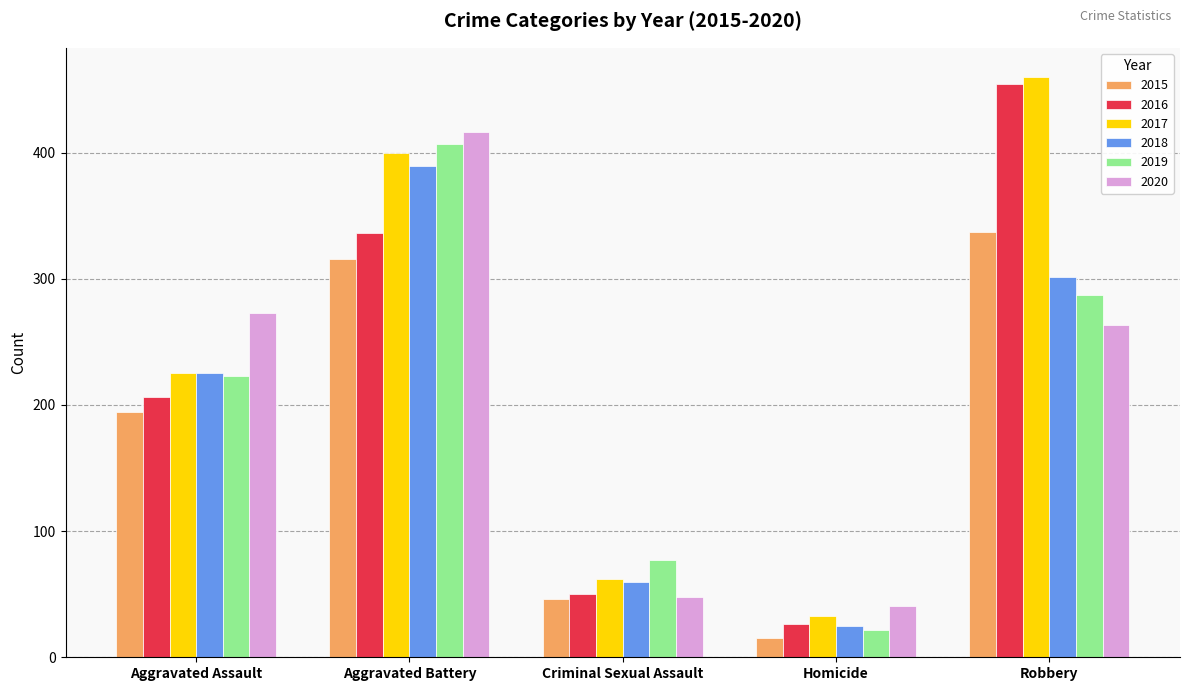

Which category has the lowest value in the 2016 series?

Homicide